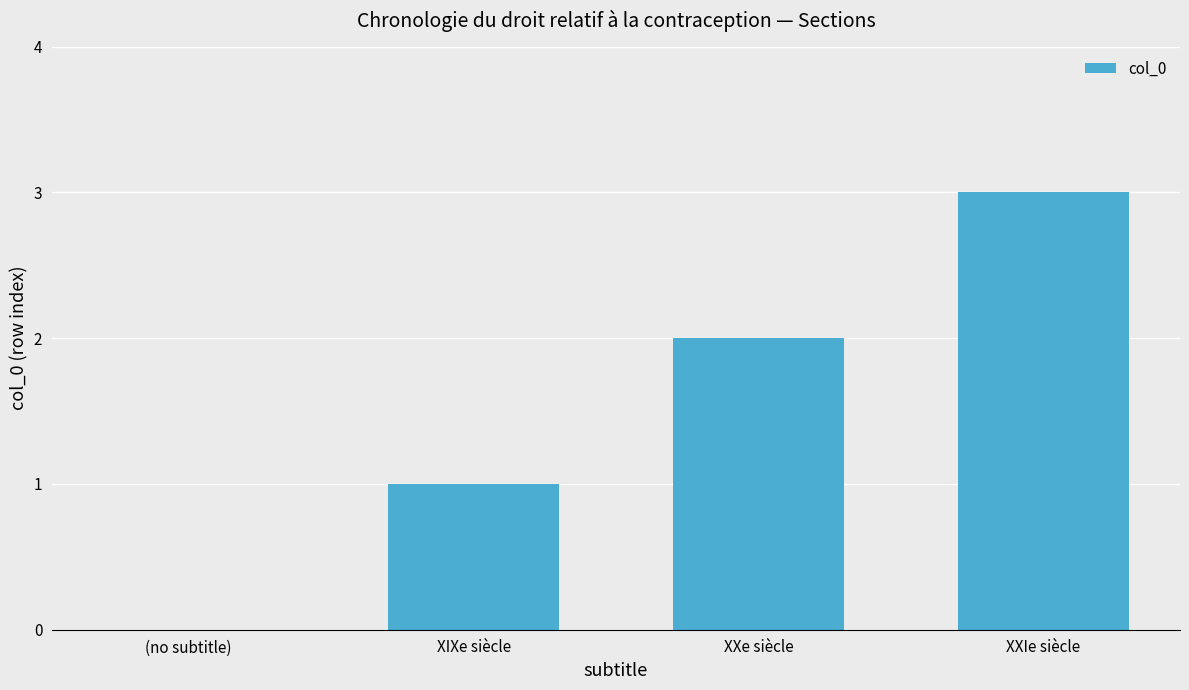

What is the difference between the values at XXIe siècle and XXe siècle?

1